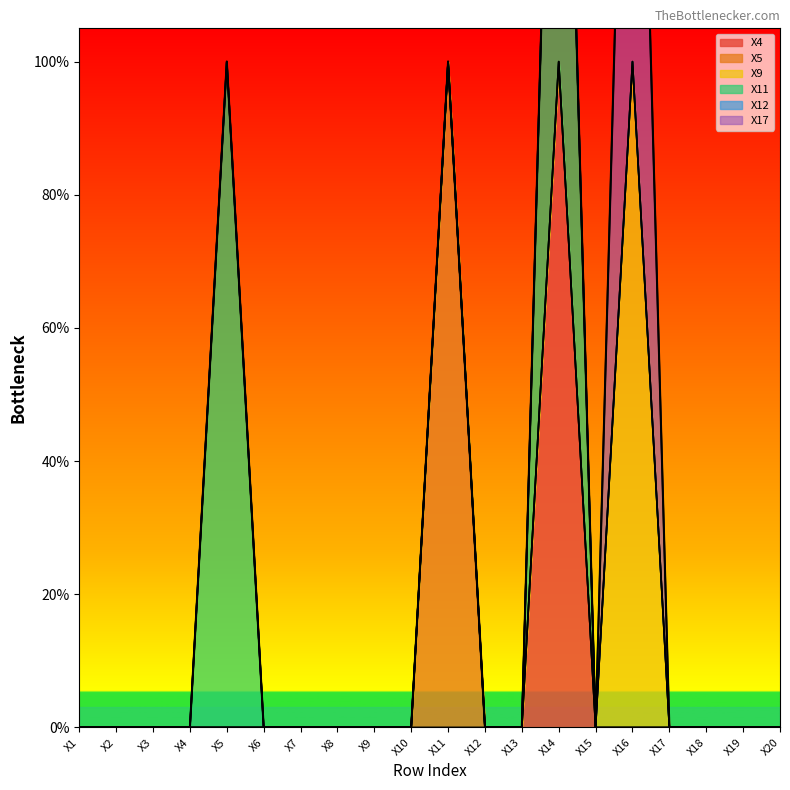

What are all the series names shown in the legend?

X4, X5, X9, X11, X12, X17